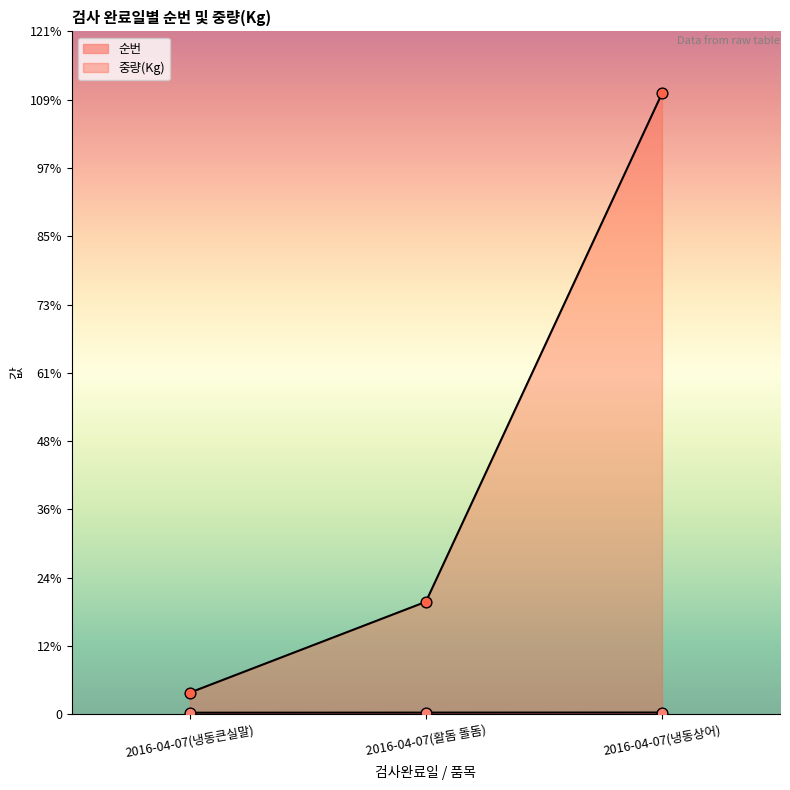

Which series has the widest spread of Y values?

중량(Kg)